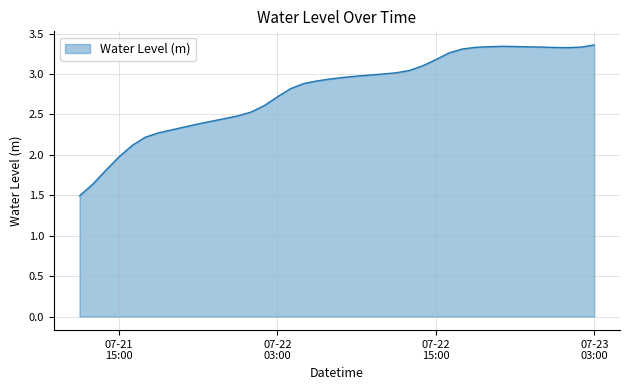

What is the difference between the maximum and minimum values?

1.9